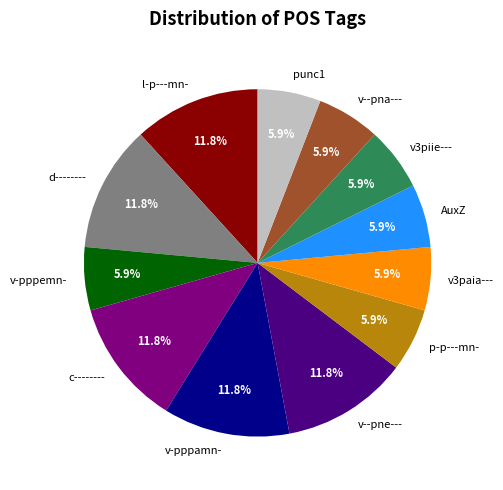

Does l-p---mn- account for over 50% of the chart?

No